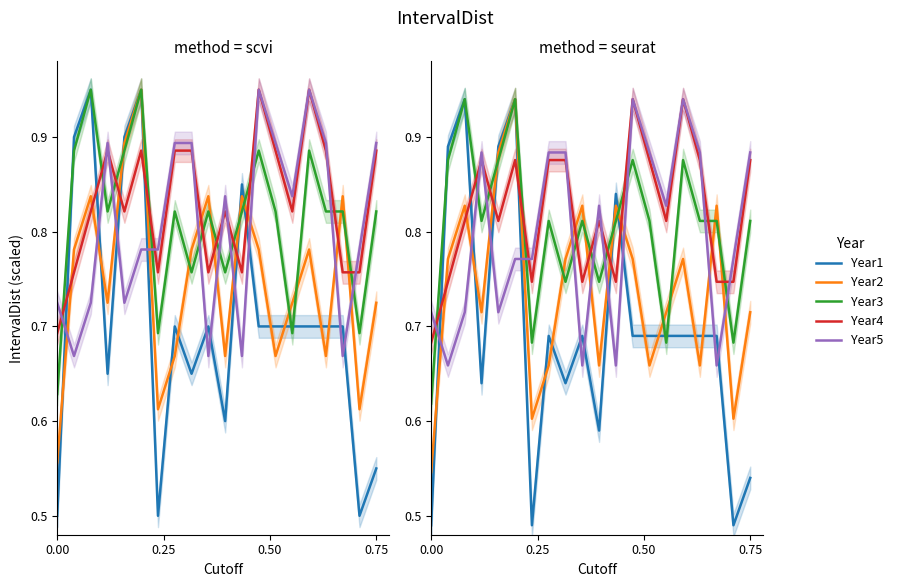

What is the sum of all Year1 values?

13.9